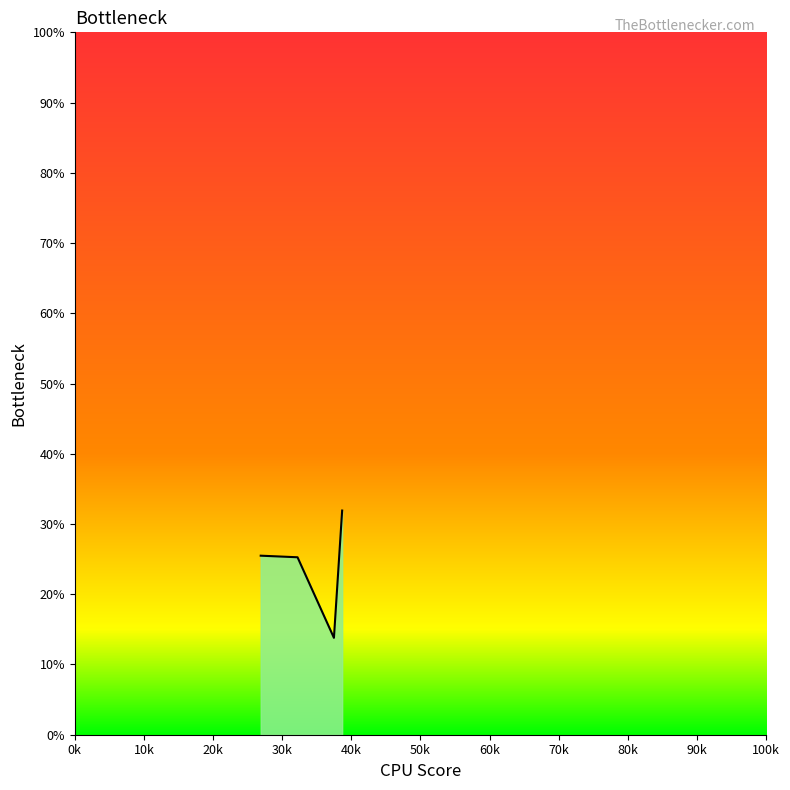

How many lines are shown in the chart?

1